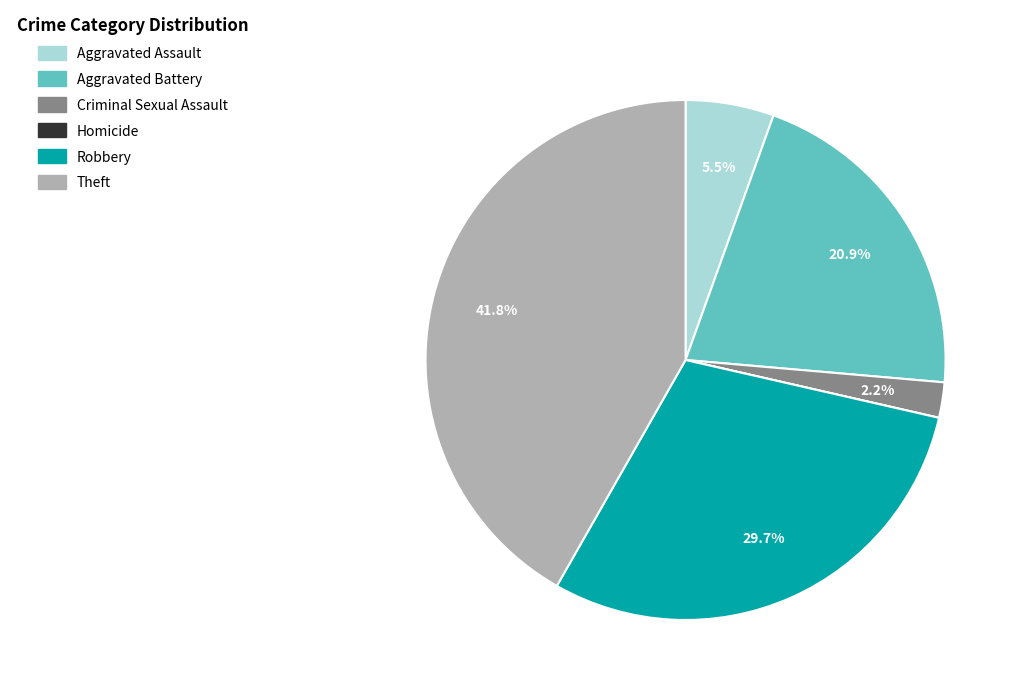

What percentage is the Criminal Sexual Assault slice, to the nearest percent?

2%